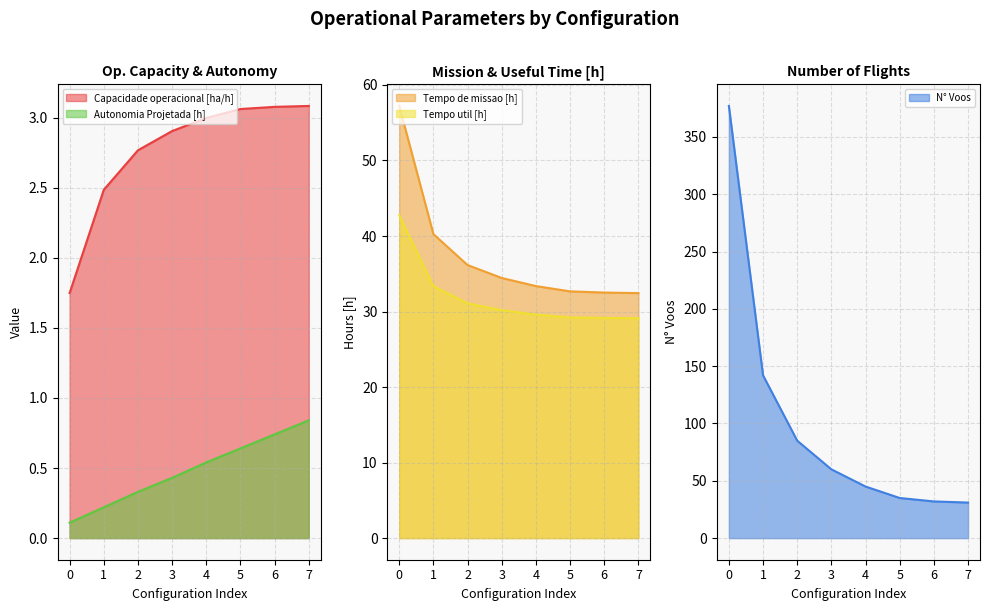

Does the chart display data point markers on the line(s)?

No